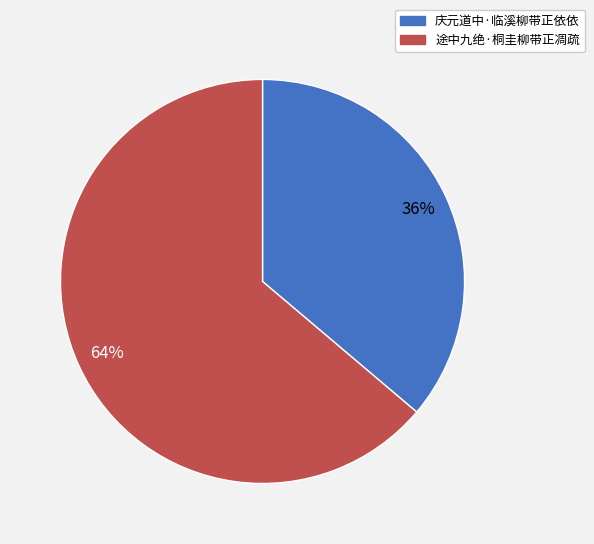

What is the ratio of the value at 庆元道中·临溪柳带正依依 to the value at 途中九绝·桐圭柳带正凋疏?

0.6